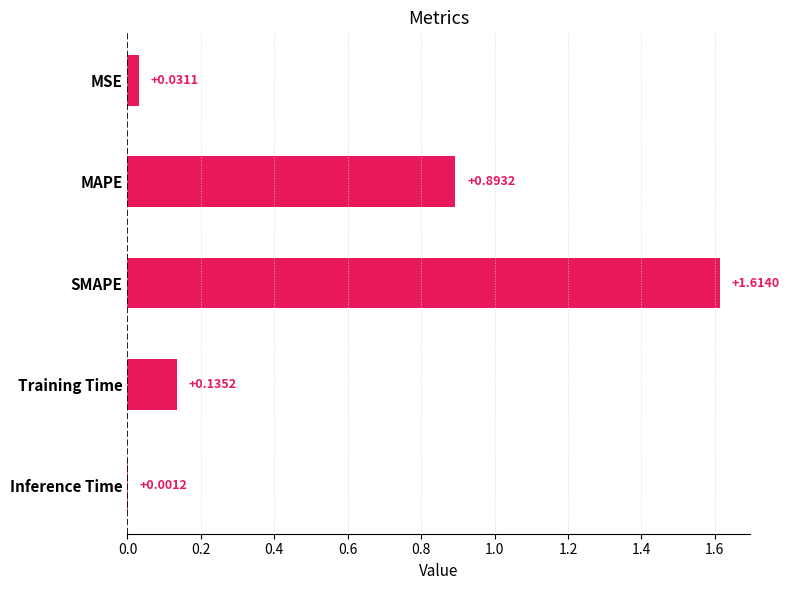

What is the sum of all values?

2.7